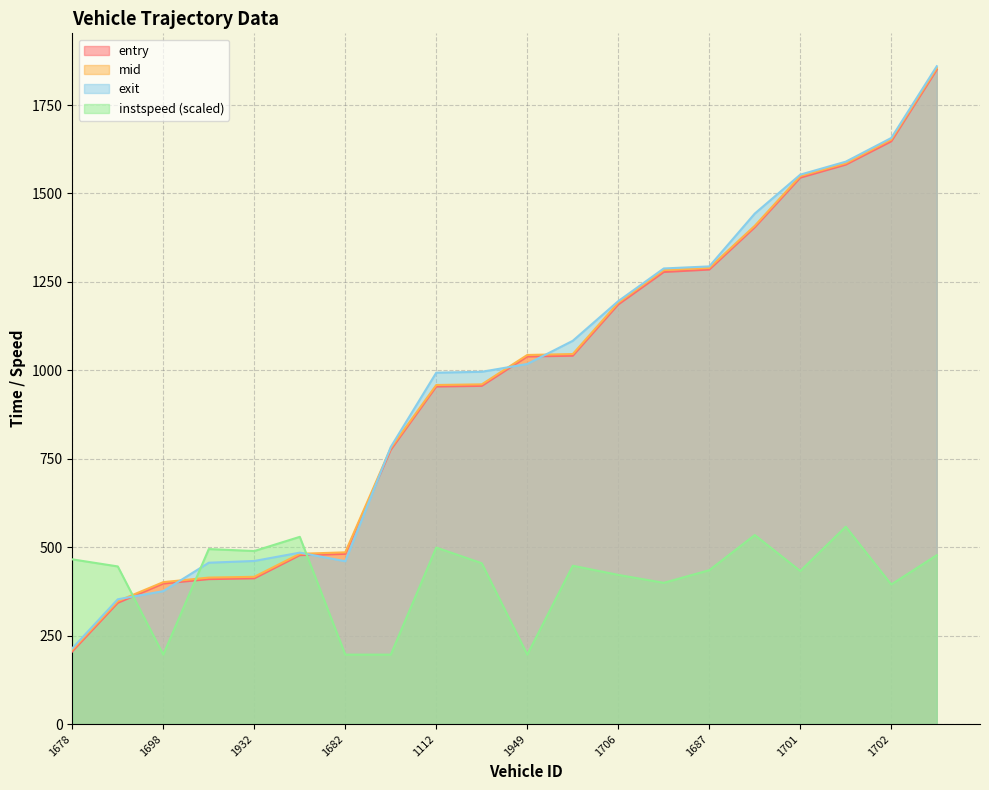

Is the value of entry at 1682 greater than the value of exit at 1932?

Yes